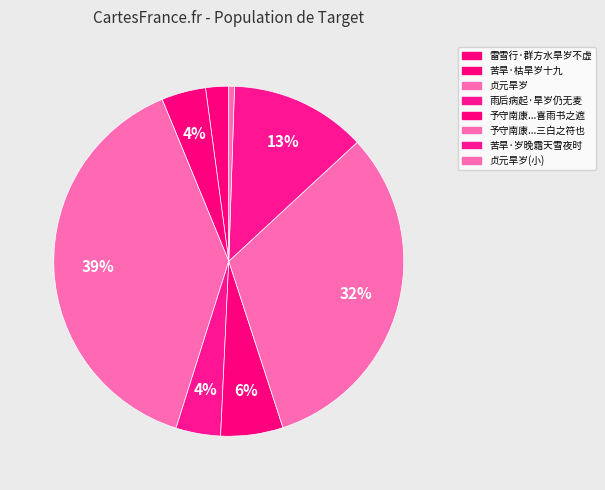

How many slices are in this pie chart?

8